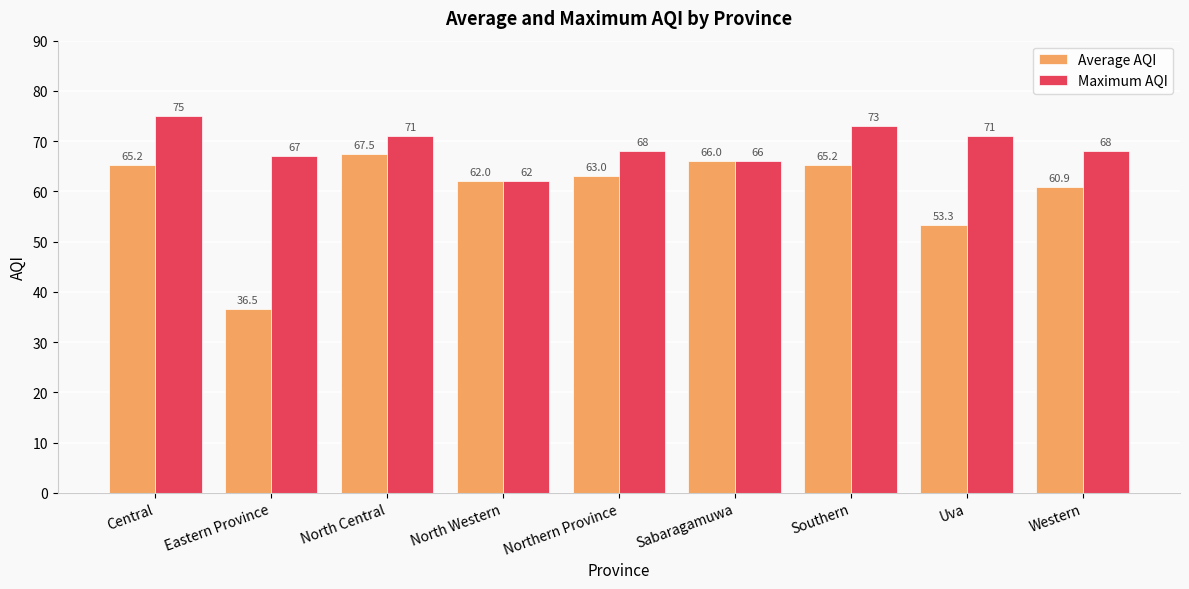

The Average AQI series shows 13.7 at Sabaragamuwa. True or false?

False